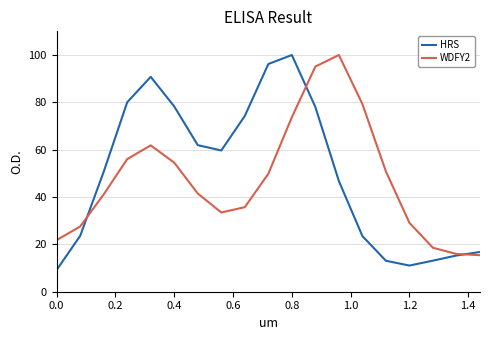

Which series has the largest range (max minus min)?

HRS